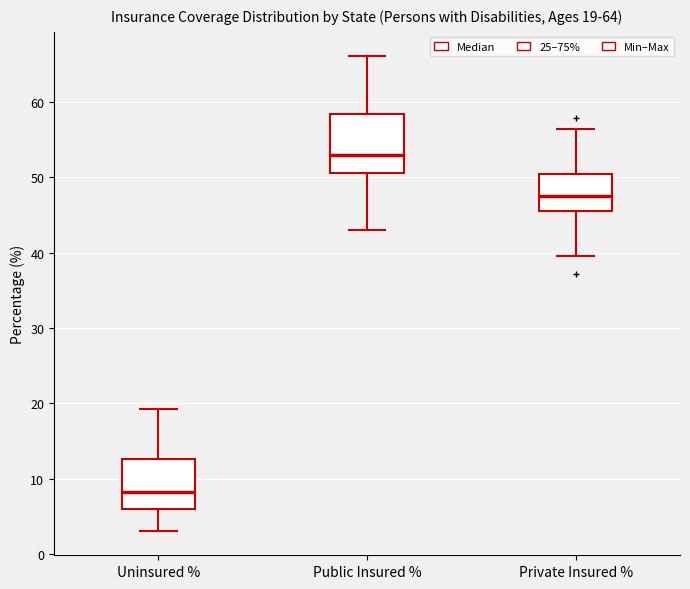

Which box has the highest median line?

Public Insured %